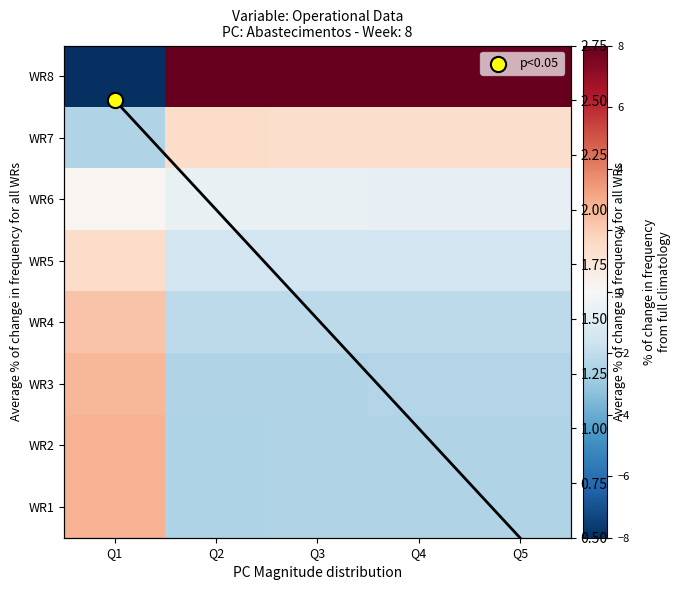

How many values in the WR2 series are below -2?

4